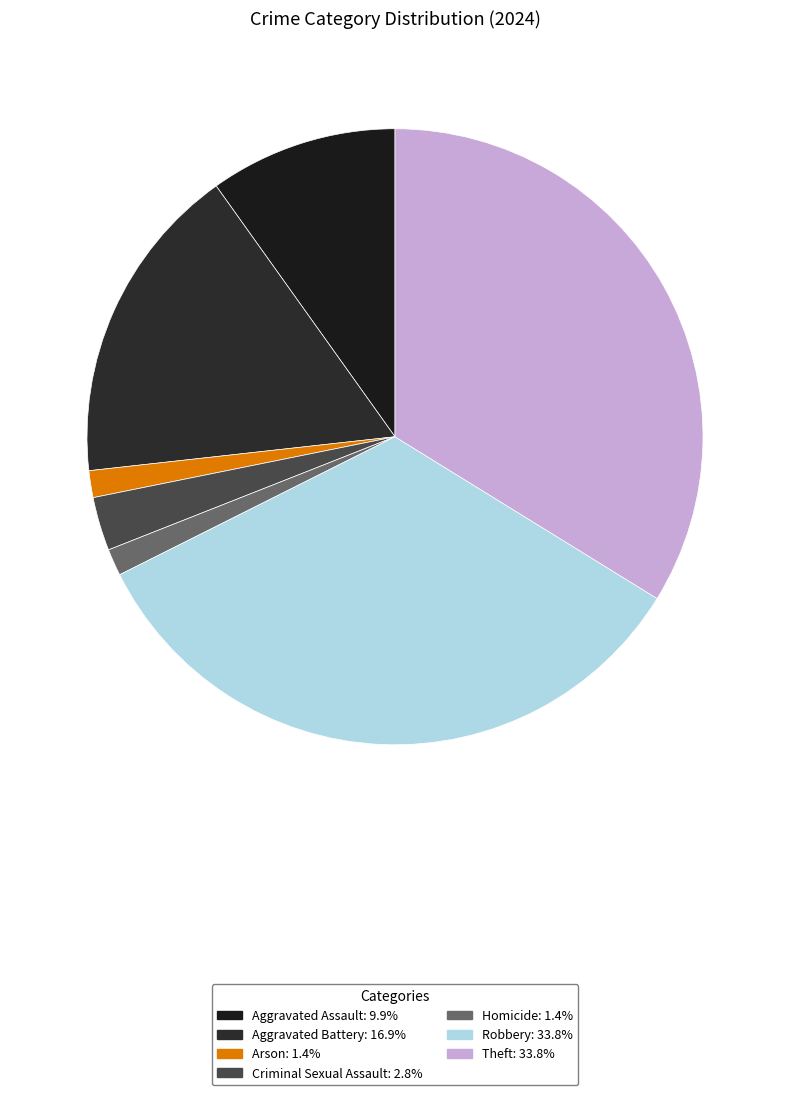

Does Homicide account for over 50% of the chart?

No